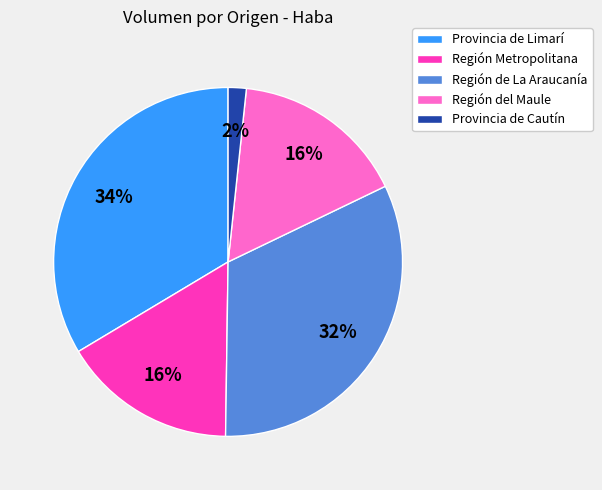

What is the ratio of the value at Región de La Araucanía to the value at Región del Maule?

2.0